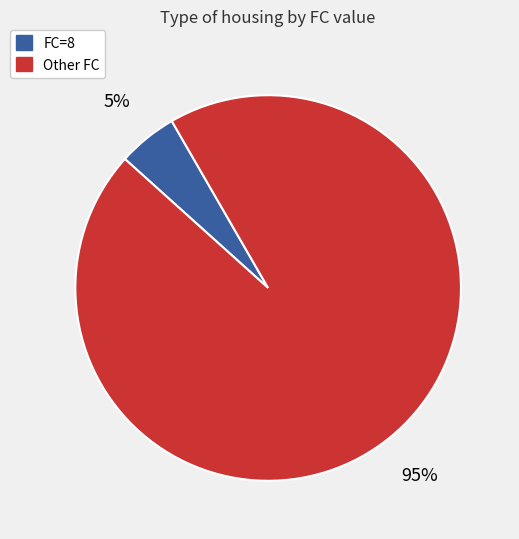

To the nearest percent, what is the average slice percentage?

50%